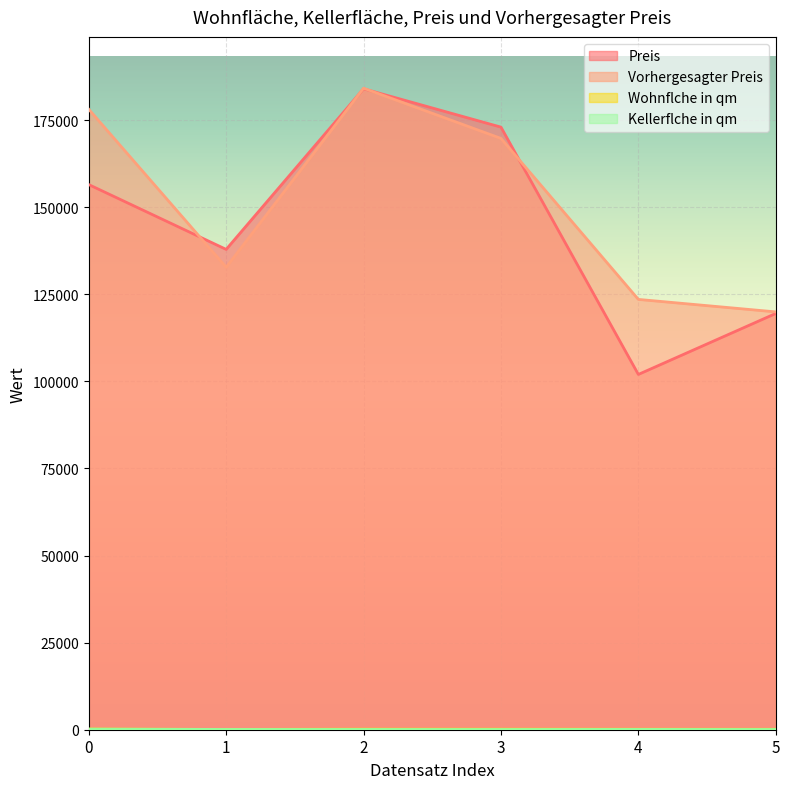

Is it true that Vorhergesagter Preis equals 215483.7 at 5?

False